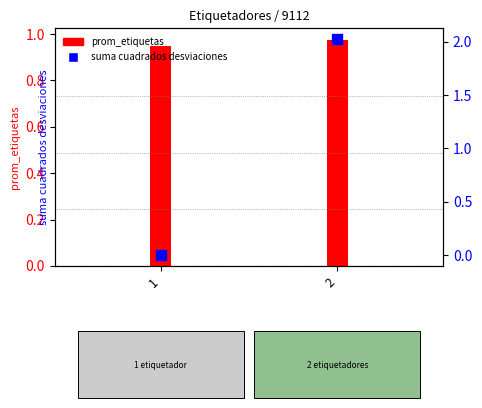

Between 2 and 1, which is larger?

2